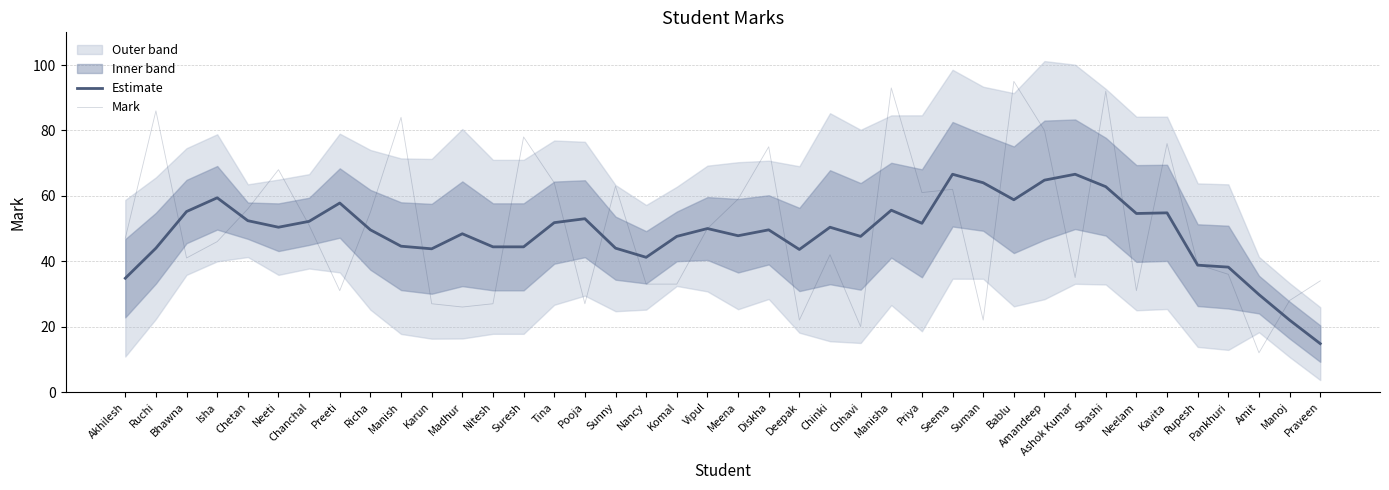

Where is Mark nearest to the value 53?

Chanchal